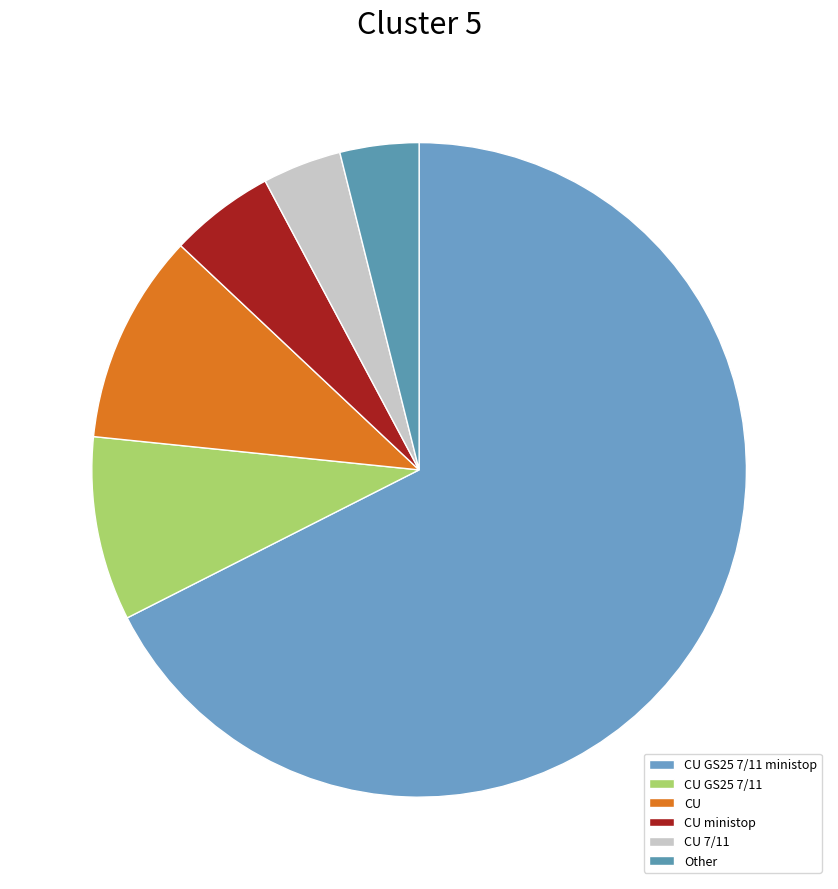

To the nearest percent, what percentage of the pie is Other?

4%